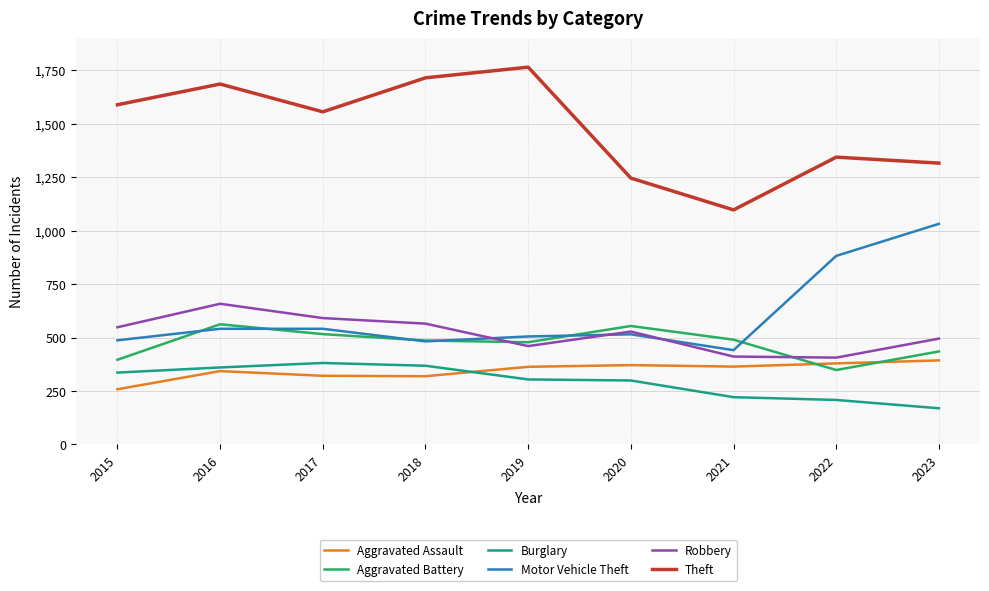

True or false: Aggravated Assault and Motor Vehicle Theft intersect in this chart.

False